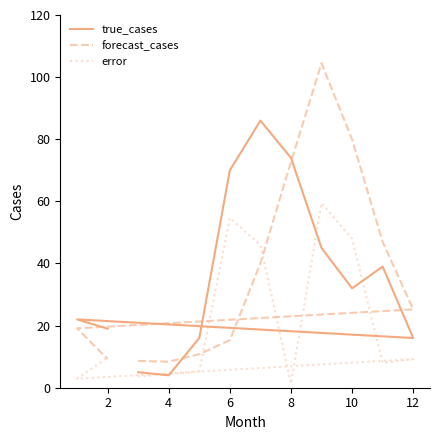

Does the chart have visible grid lines?

No